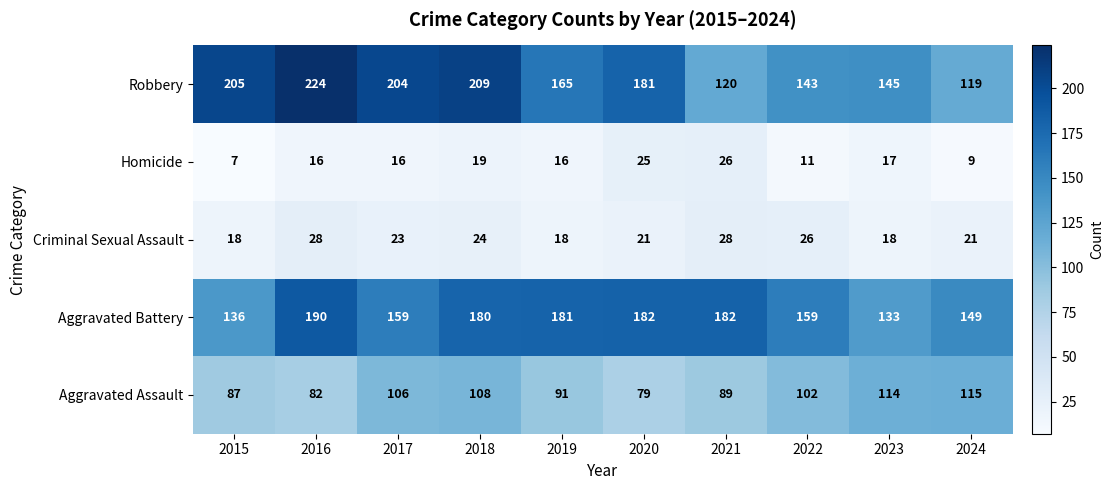

What is the highest value of the Aggravated Battery series?

190